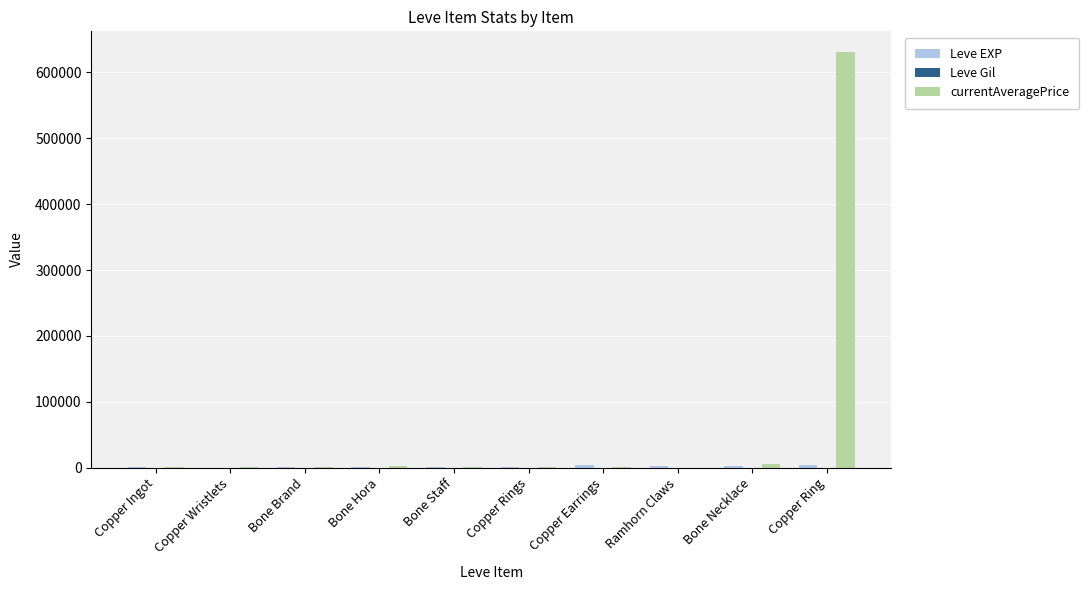

True or false: currentAveragePrice has a value of 213.3 at Ramhorn Claws.

True